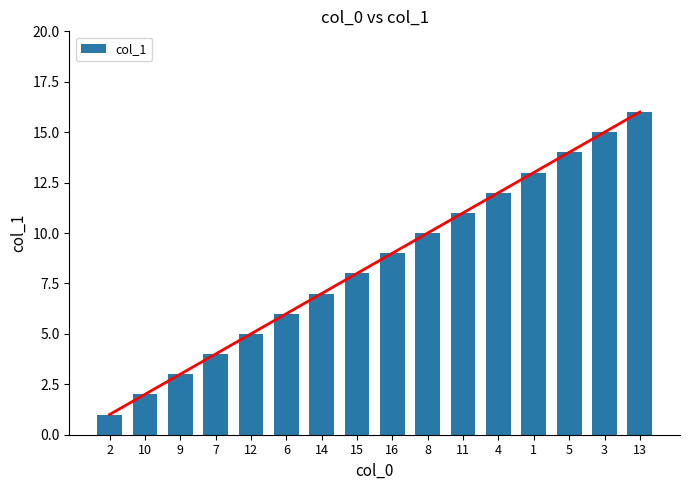

How many data points does each series have?

16